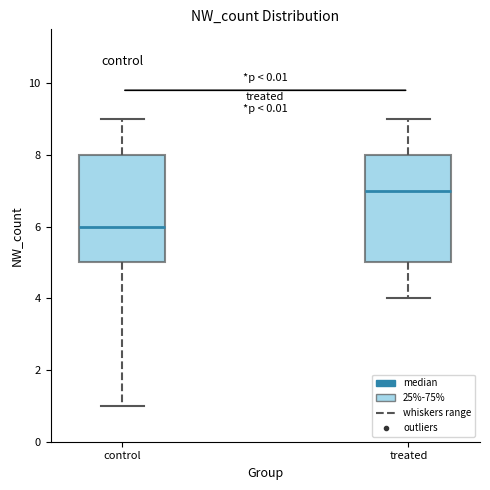

Reading left to right, transcribe this box plot: for each box, give where its median line is, the range the box spans, and where its two whiskers end, as read against the y-axis. The values are not printed on the chart, so give them approximately, as read against the axis.

control: median 6, box 5 to 8, whiskers 1 to 9
treated: median 7, box 5 to 8, whiskers 4 to 9